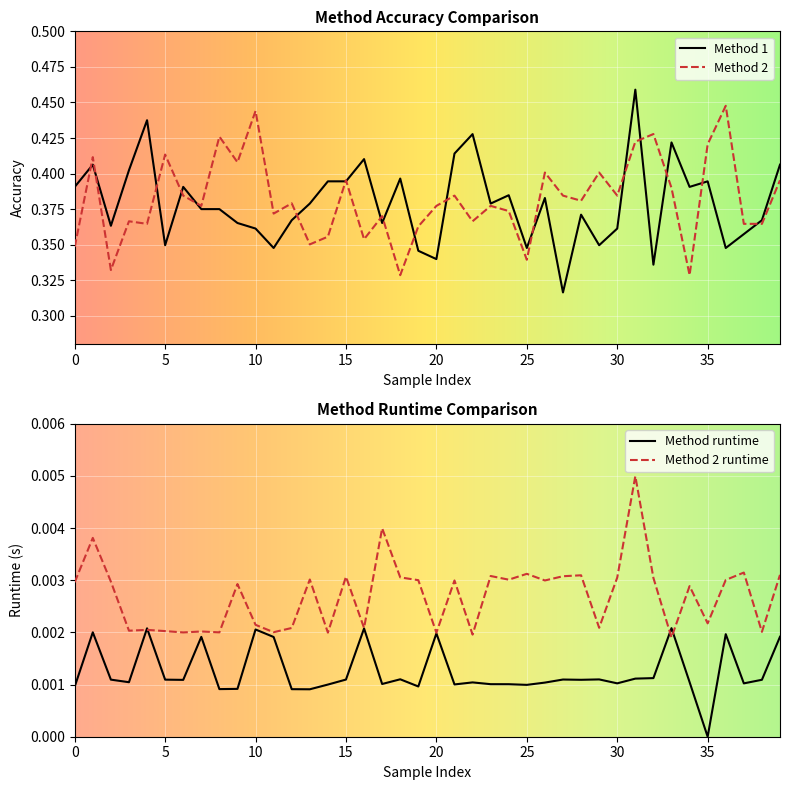

Which series changed the most between 12 and 13?

Method 2